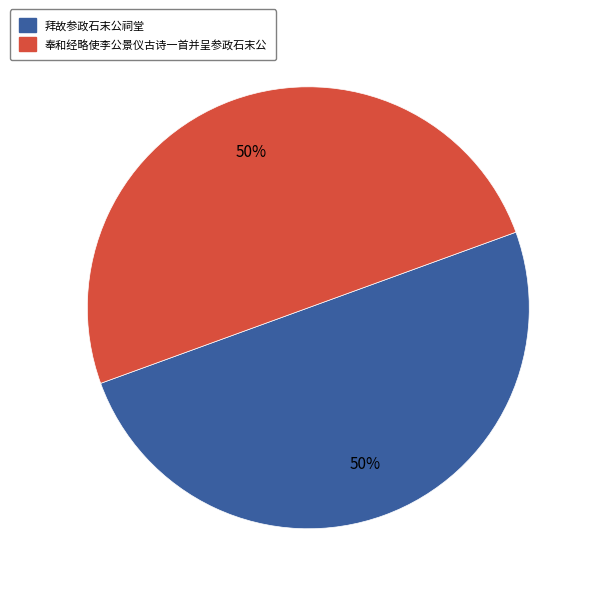

What is the ratio of the value at 奉和经略使李公景仪古诗一首并呈参政石末公 to the value at 拜故参政石末公祠堂?

1.0